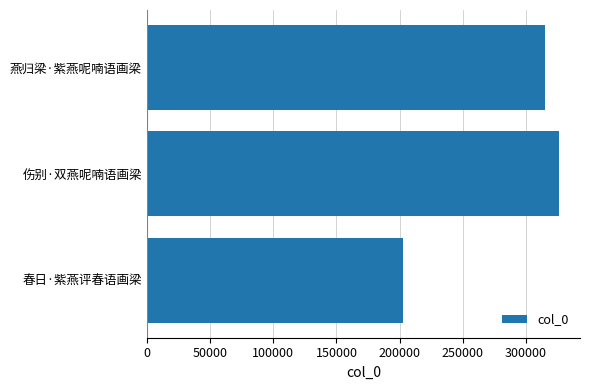

What is the approximate value at 燕归梁·紫燕呢喃语画梁, to the nearest 100?

315200